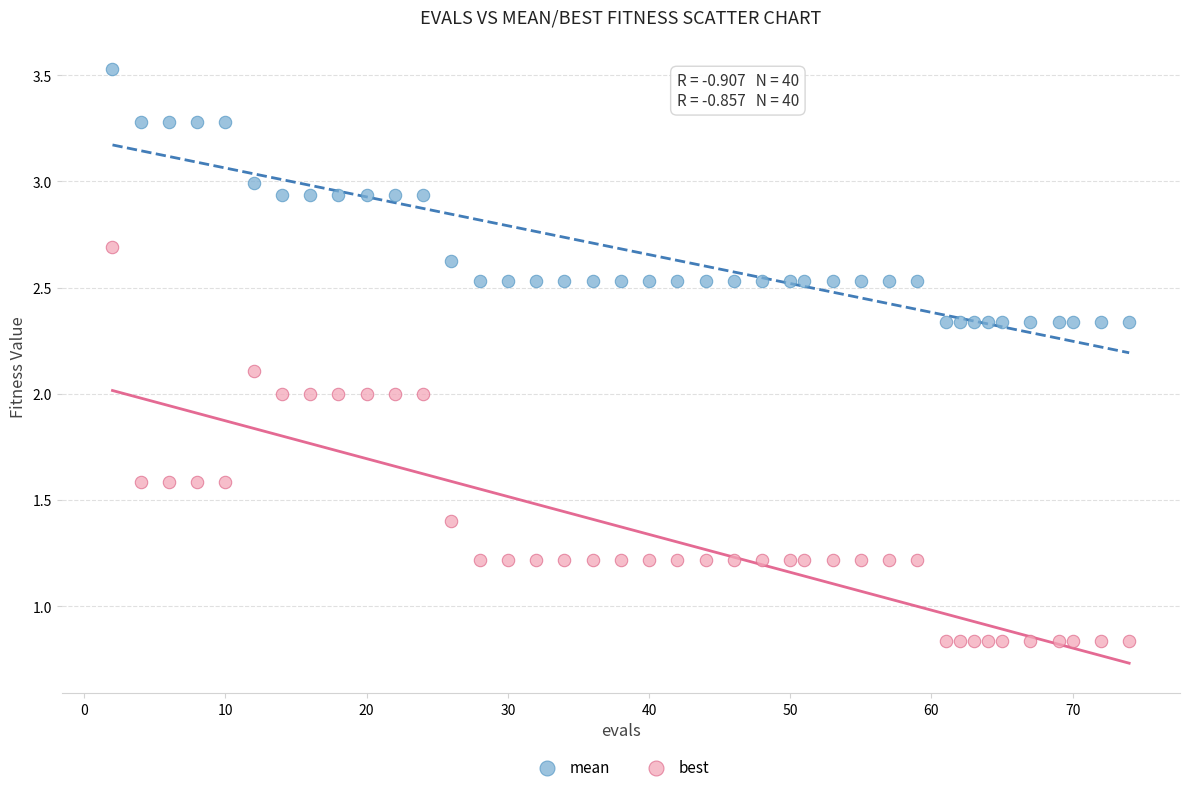

What are all the series names shown in the legend?

mean, best